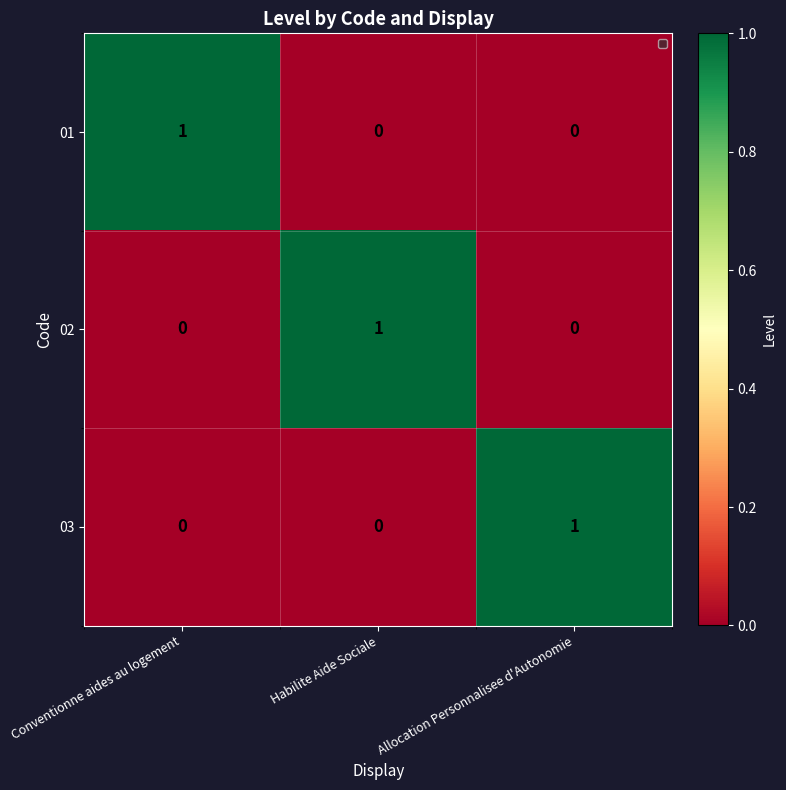

What is the sum of all 01 values?

1